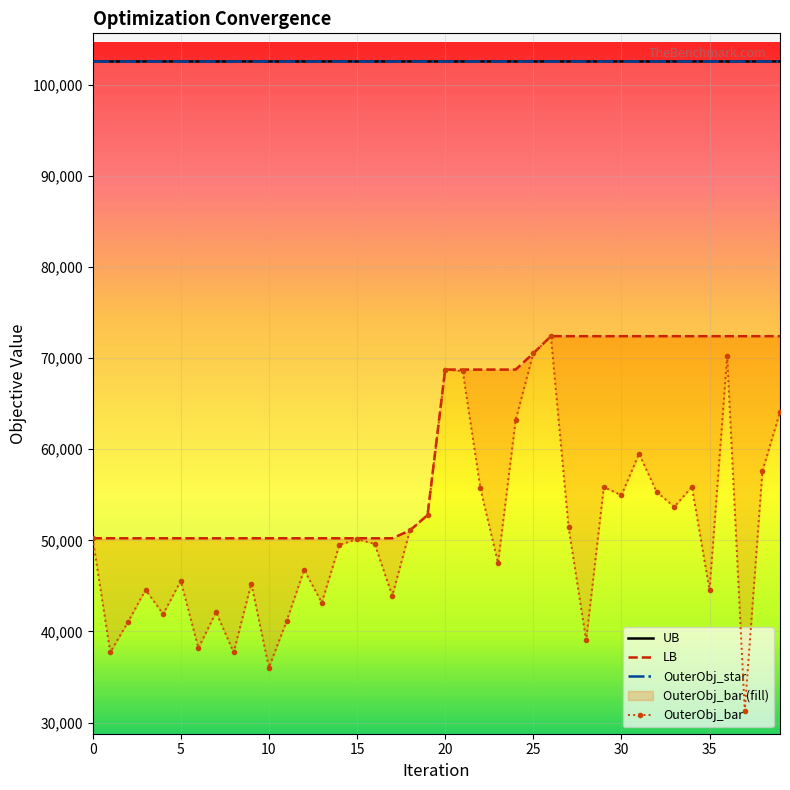

What is the difference between the highest and lowest values at 37?

71278